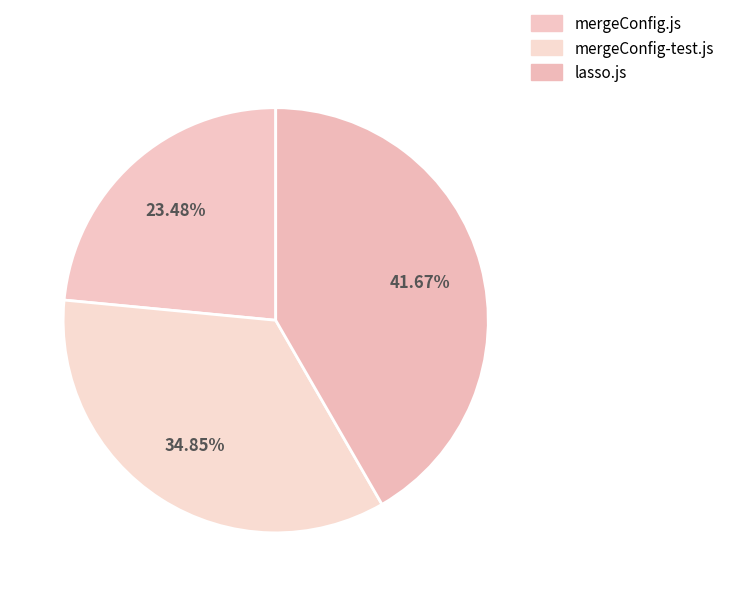

How many slices are in this pie chart?

3